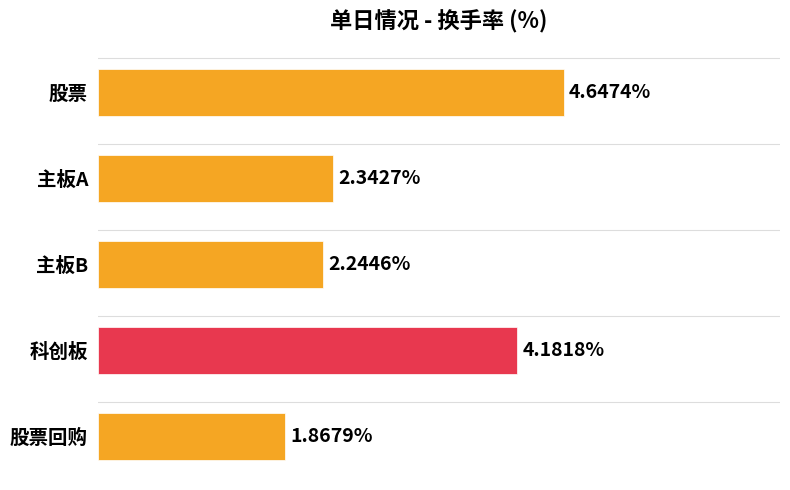

Between 主板B and 科创板, which is larger?

科创板